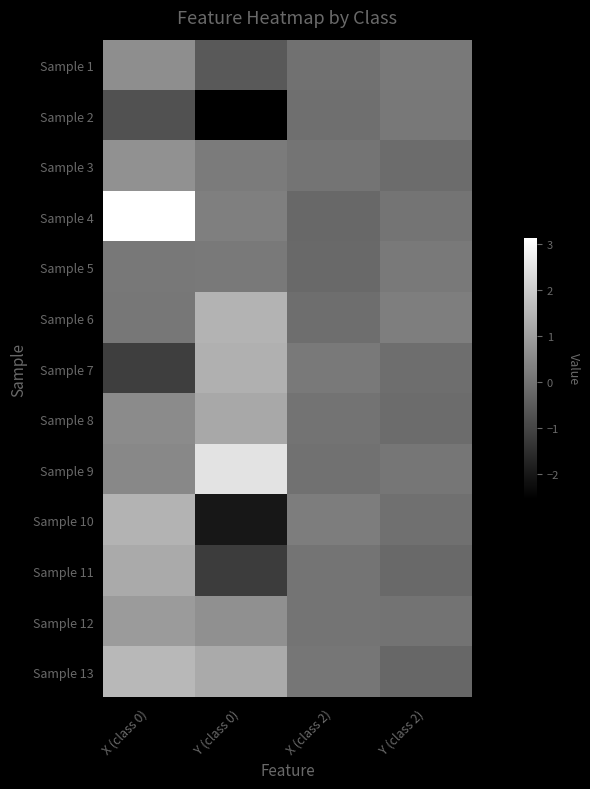

At Y (class 0), list the series in order from largest to smallest.

Sample 9, Sample 6, Sample 7, Sample 13, Sample 8, Sample 12, Sample 4, Sample 3, Sample 5, Sample 1, Sample 11, Sample 10, Sample 2